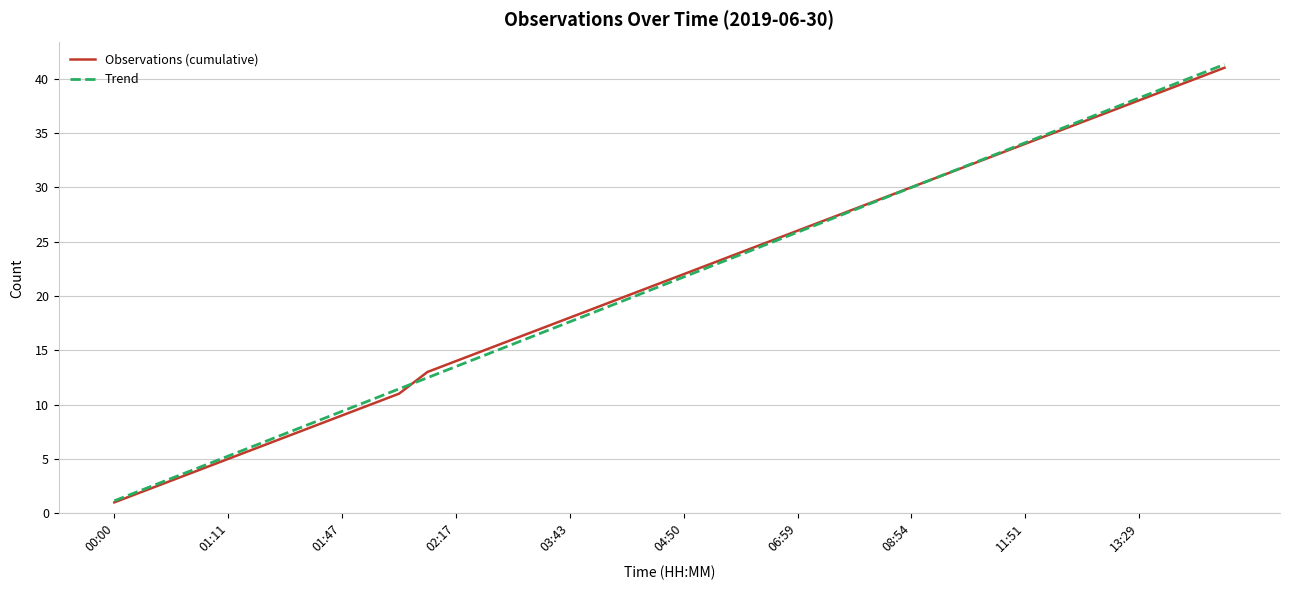

Which series has the widest spread of values?

Trend